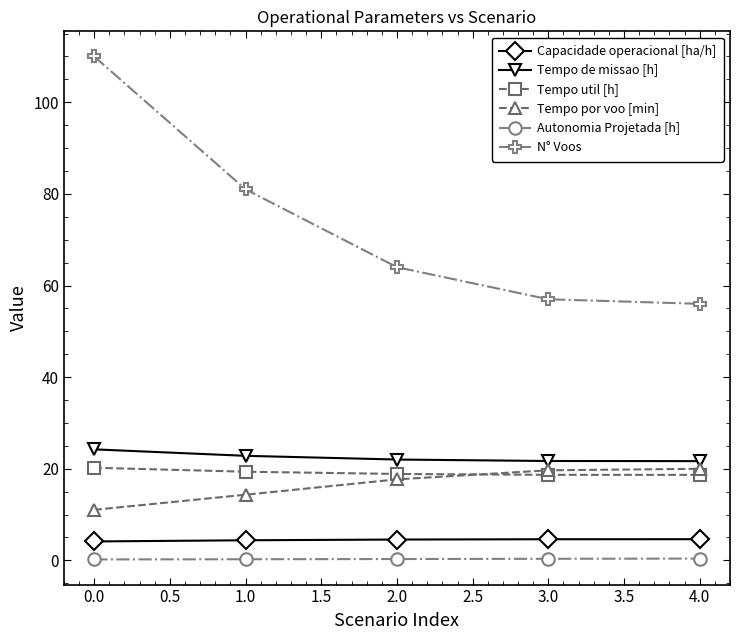

At how many categories does at least one series exceed 104?

1